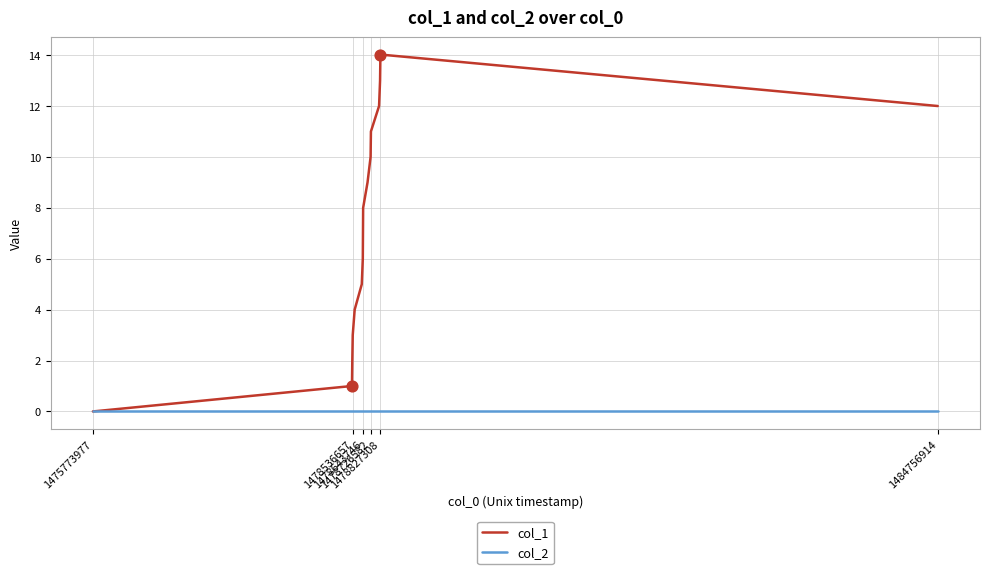

Which series has the largest range (max minus min)?

col_1